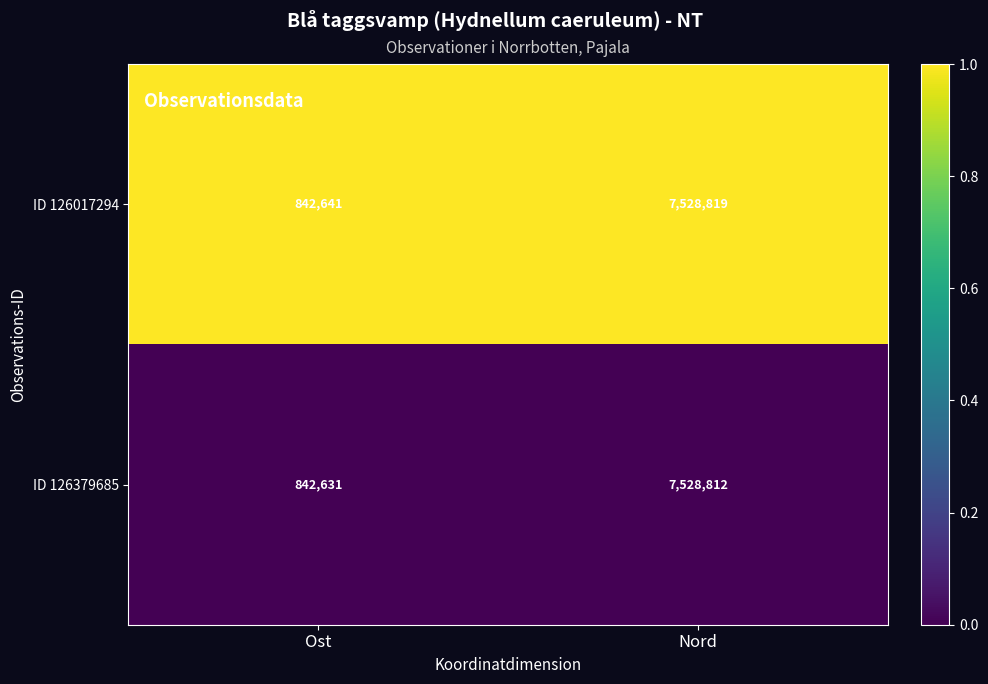

What is the minimum value shown in the chart?

842631